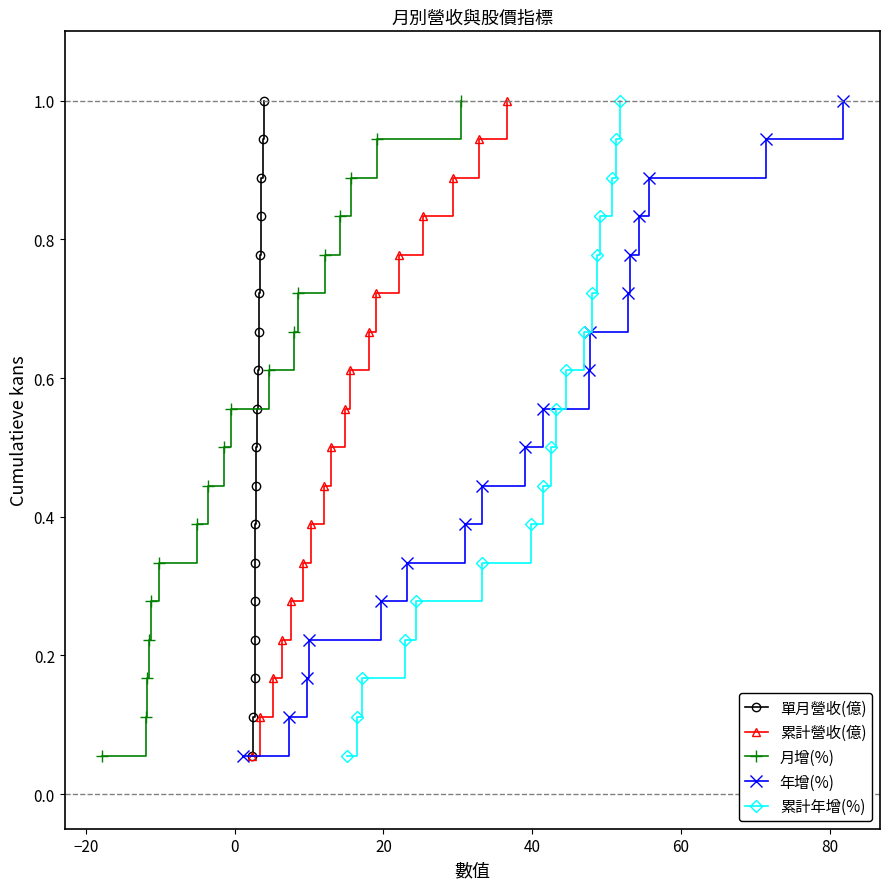

What is the highest value of the 月增(%) series?

1.0